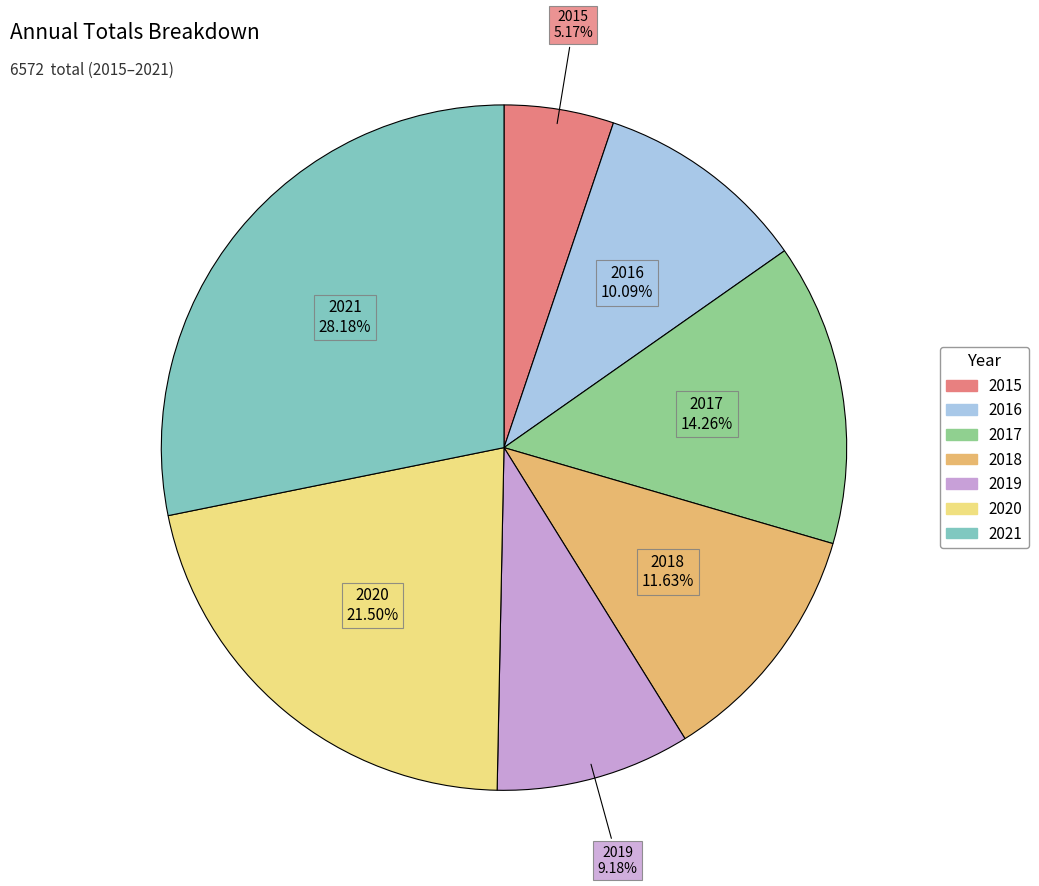

To the nearest percent, what percentage of the pie is 2015?

5%